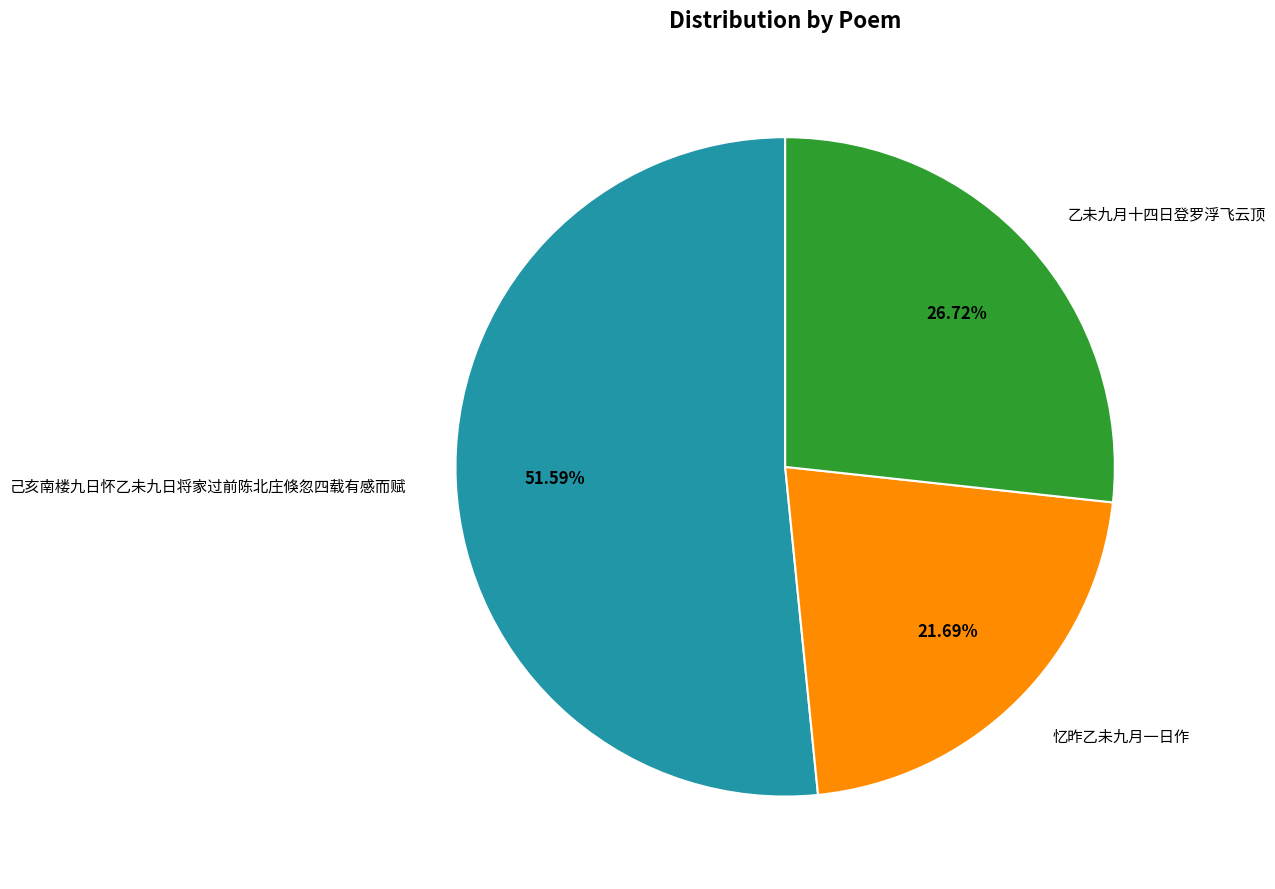

What percentage do 忆昨乙未九月一日作 and 己亥南楼九日怀乙未九日将家过前陈北庄倏忽四载有感而赋 together represent?

73.3%